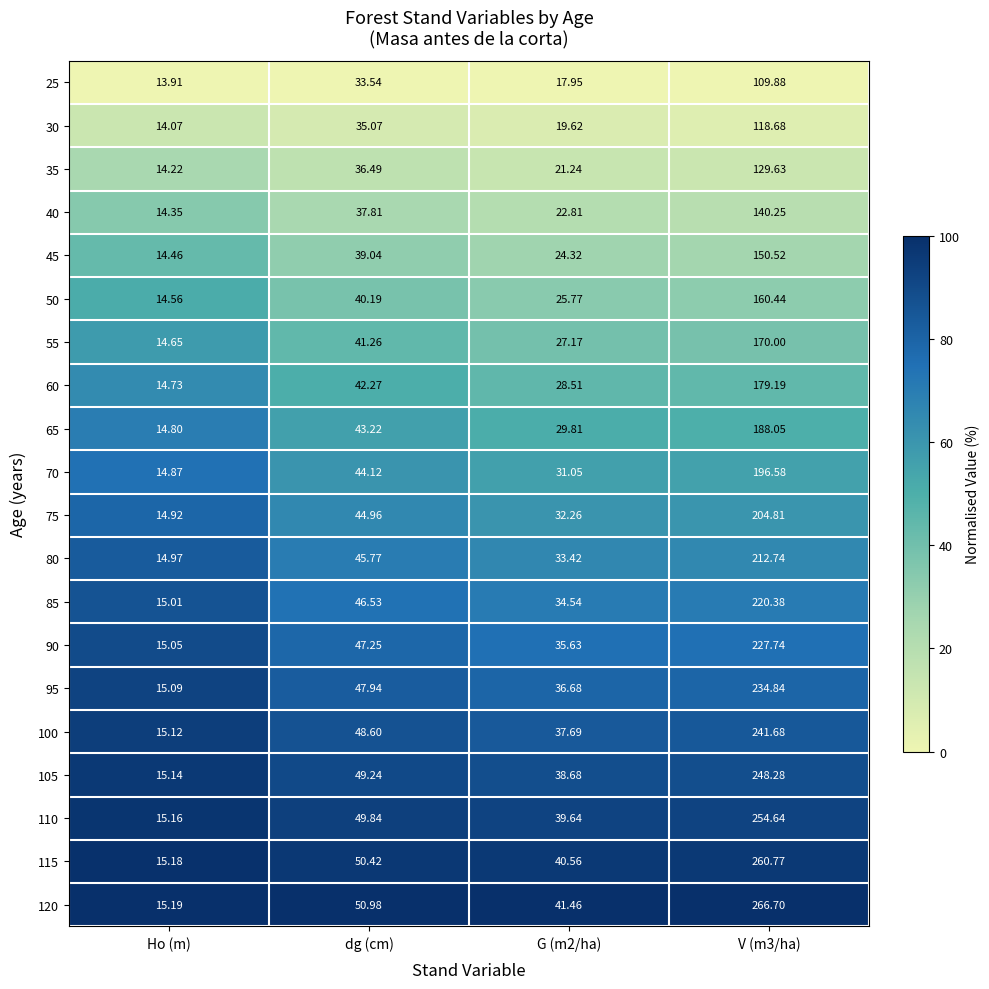

Which label corresponds to the smallest value in the chart?

Ho (m)